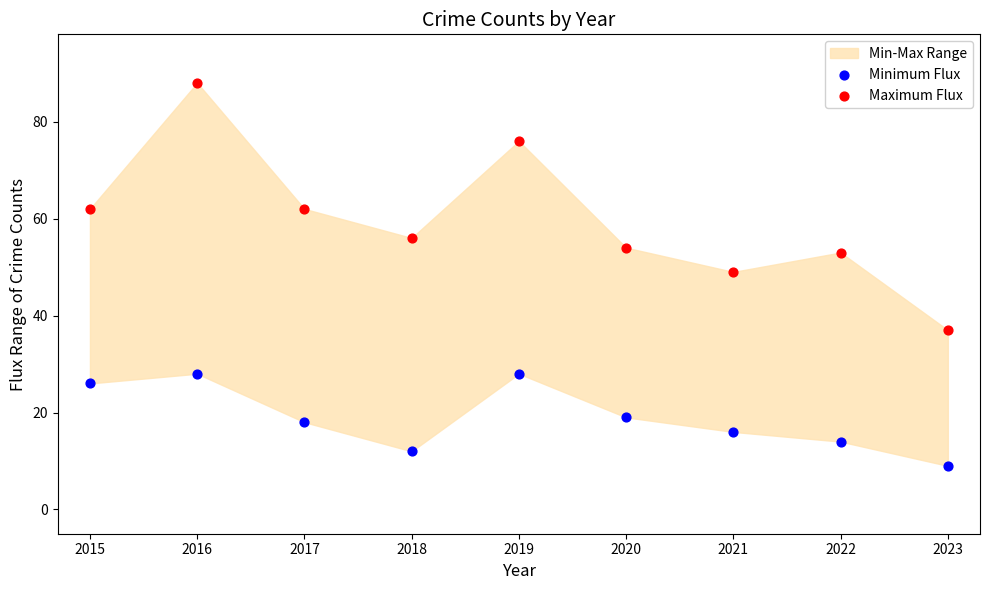

Which series contains the lowest Y value?

Minimum Flux